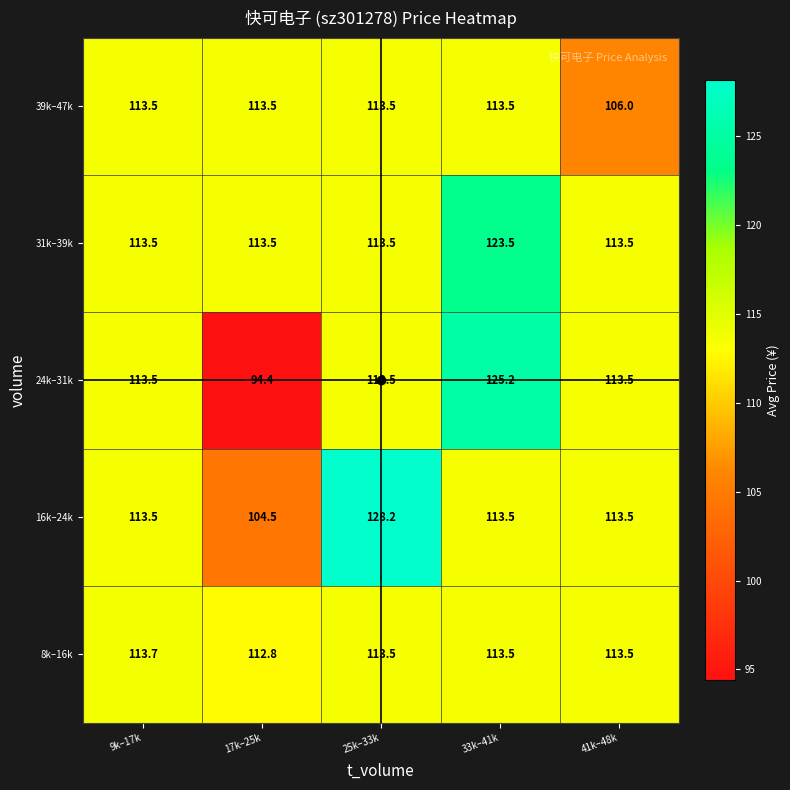

What is the difference between the maximum and minimum values in the 39k–47k series?

7.5